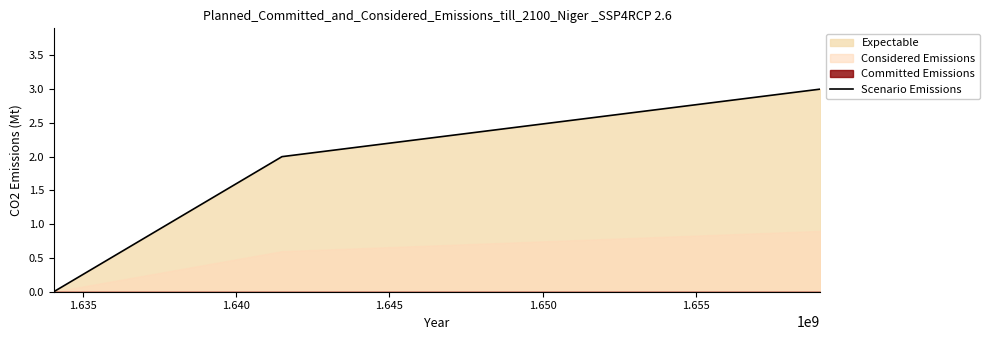

Is it true that the value at 1.630 is 2?

False